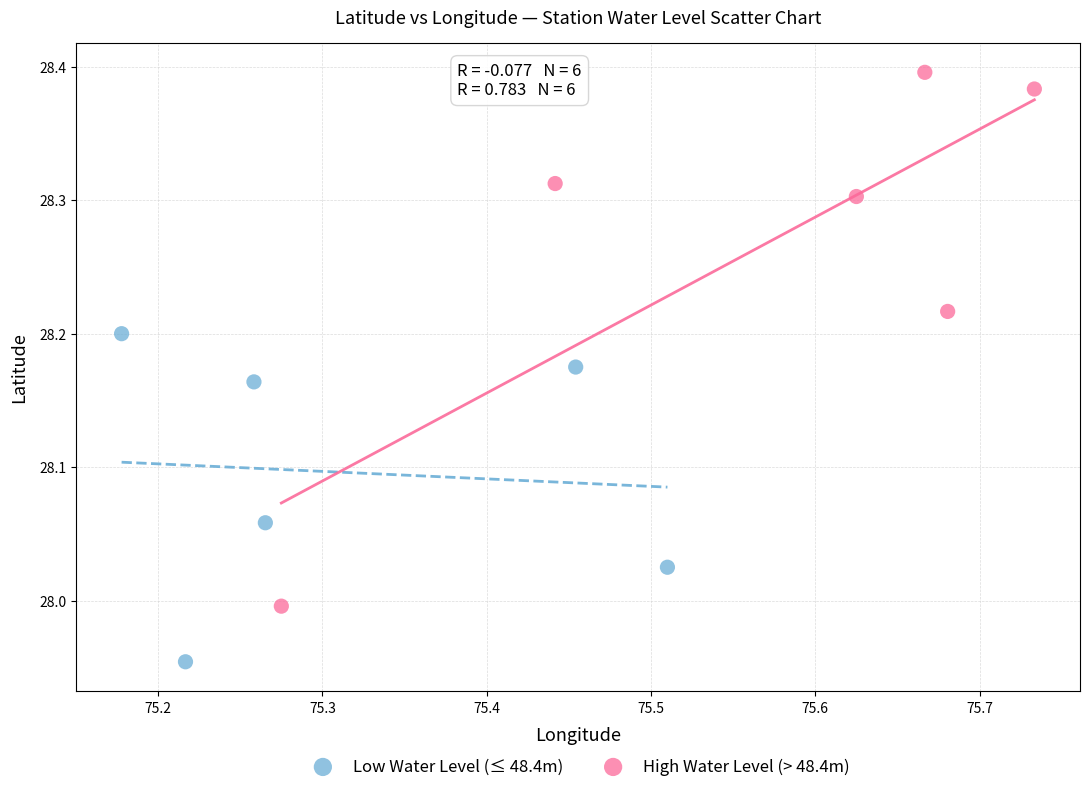

Which series reaches the minimum Y coordinate?

Low Water Level (≤ 48.4m)